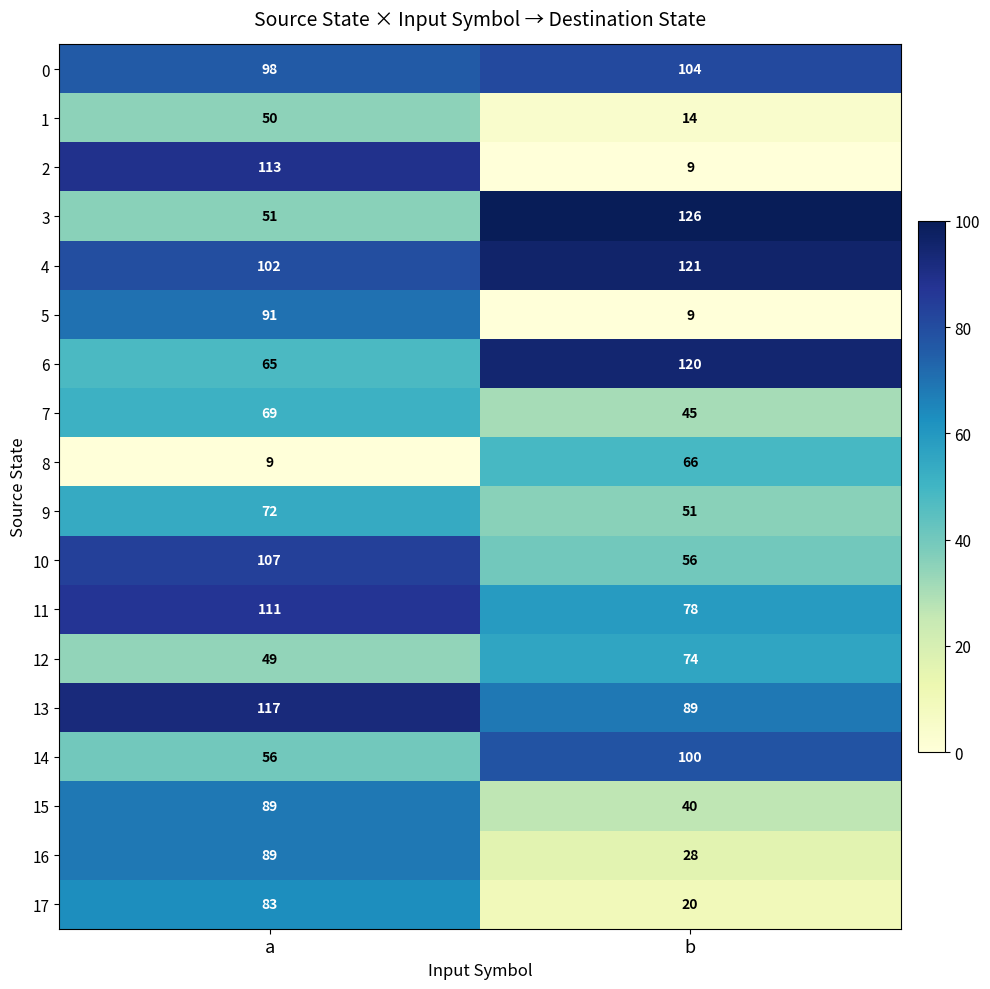

What is the sum of the 7 values at b and a?

114